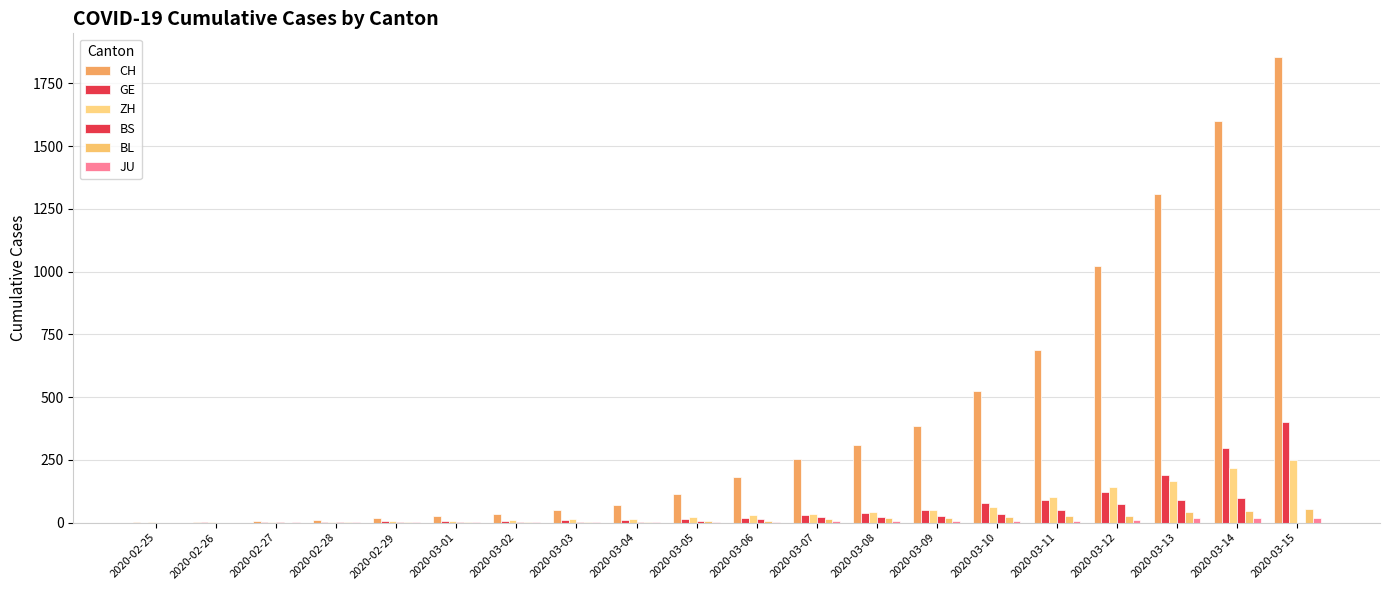

Between 2020-03-07 and 2020-03-06, which is larger?

2020-03-07